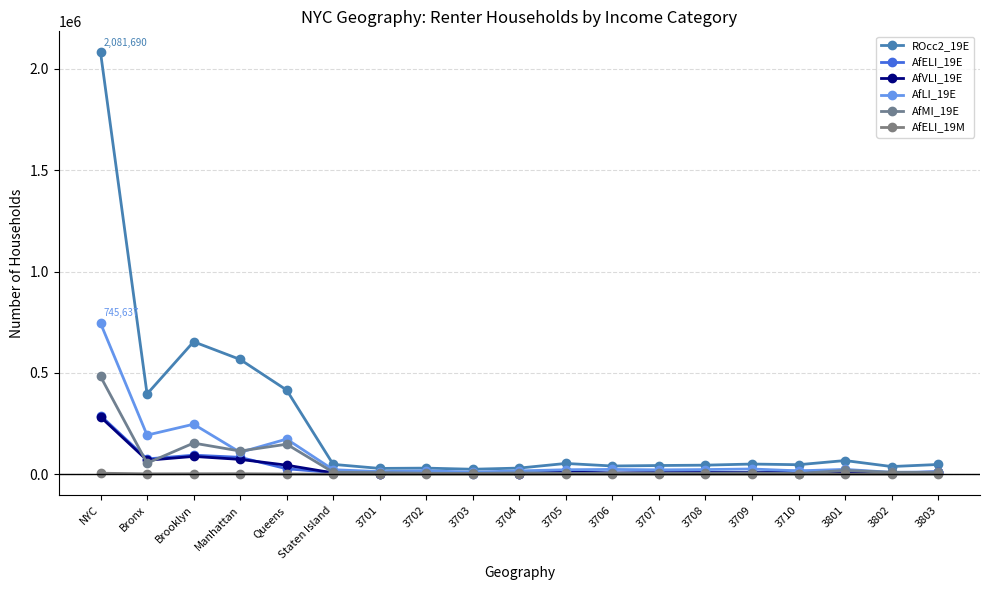

How many data points in AfMI_19E are less than 8309?

9